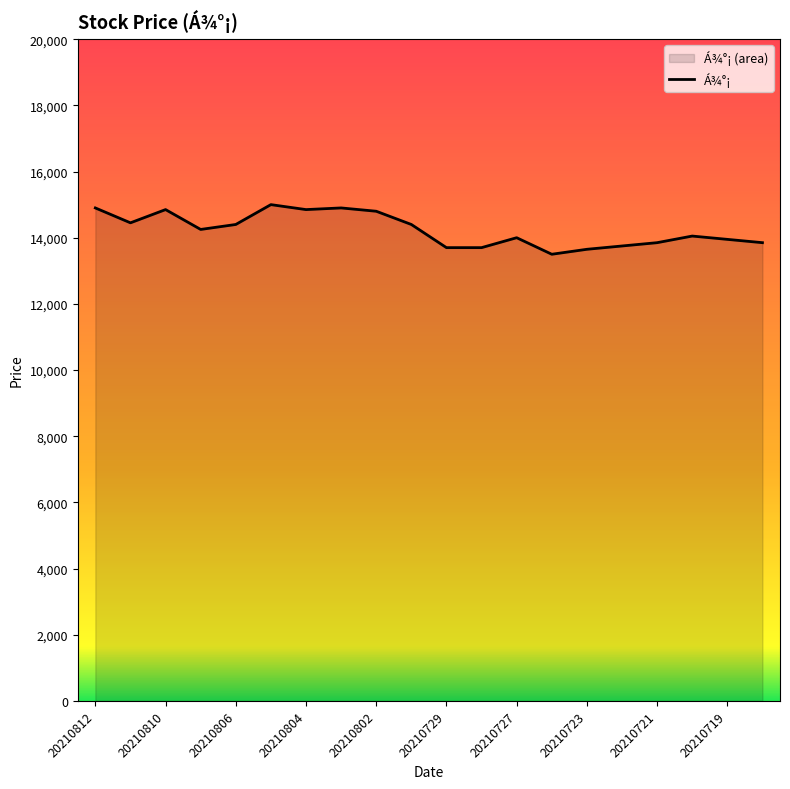

How many interior local peaks (higher than both neighbors) does the data have?

5